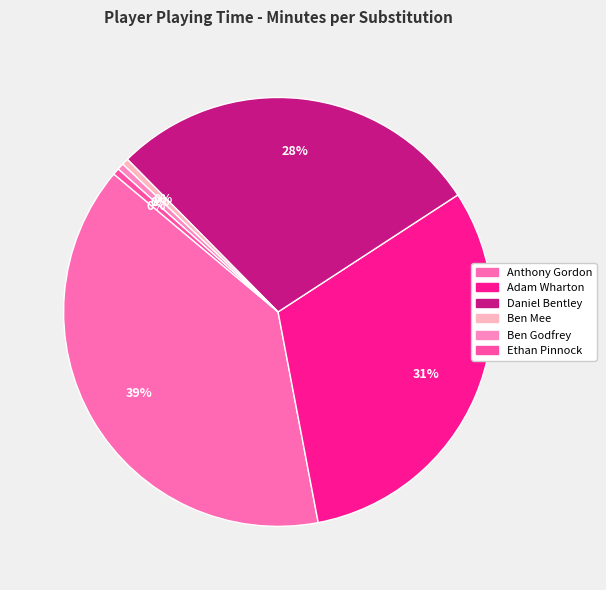

How many slices are in this pie chart?

6